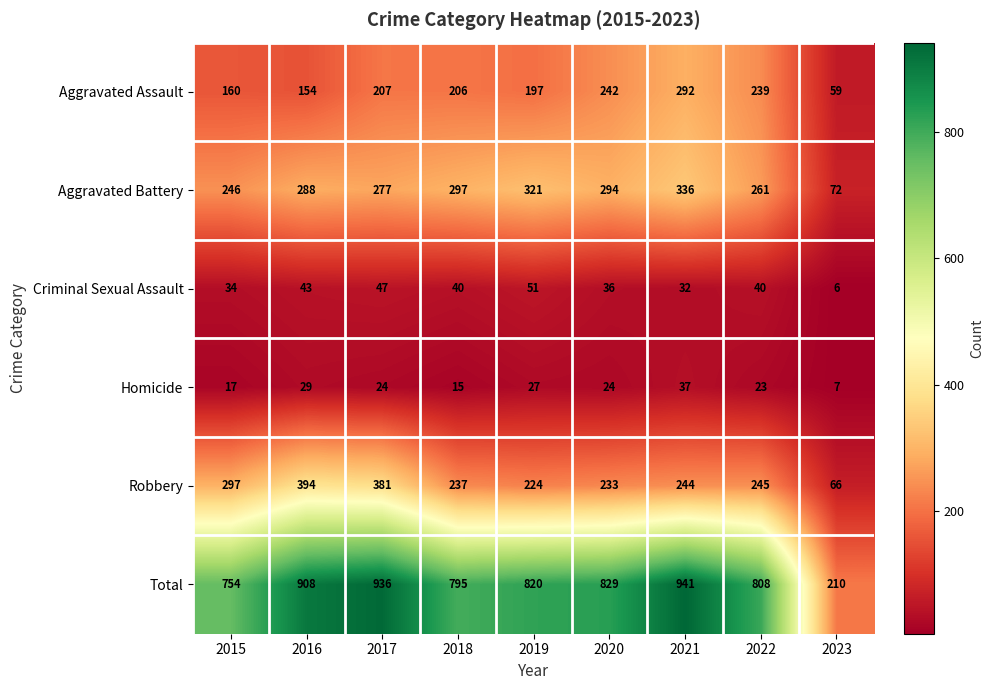

Is it true that Total equals 795 at 2018?

True